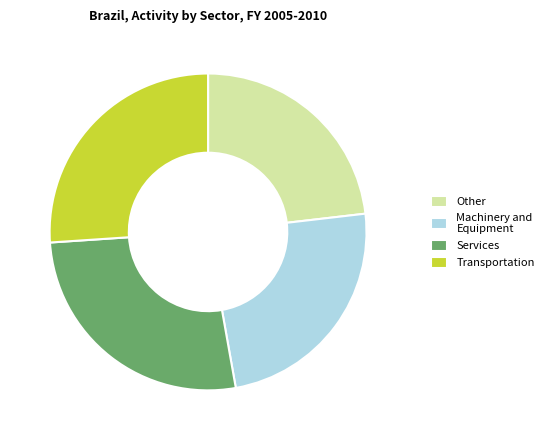

How many segments does this pie chart have?

4